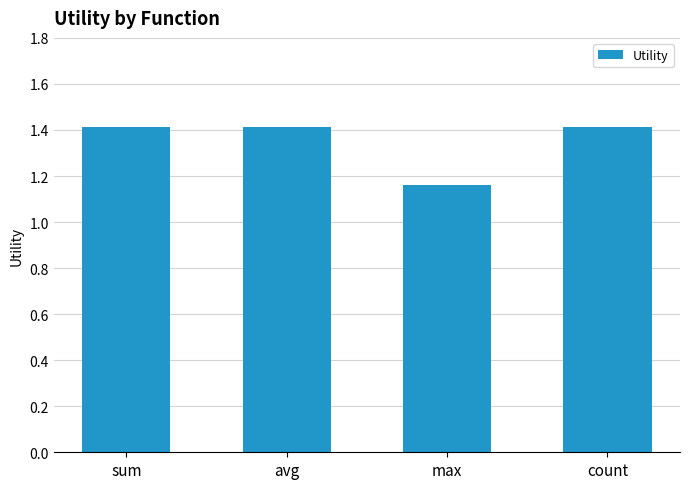

What is the value of the 1st bar from the left?

1.4